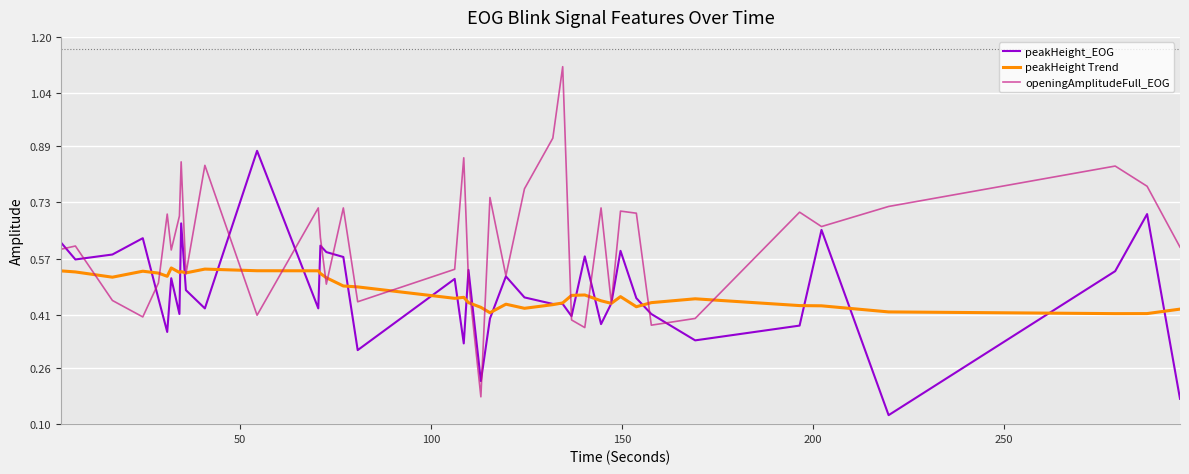

List the series in order of their peak value, lowest first.

peakHeight Trend, peakHeight_EOG, openingAmplitudeFull_EOG